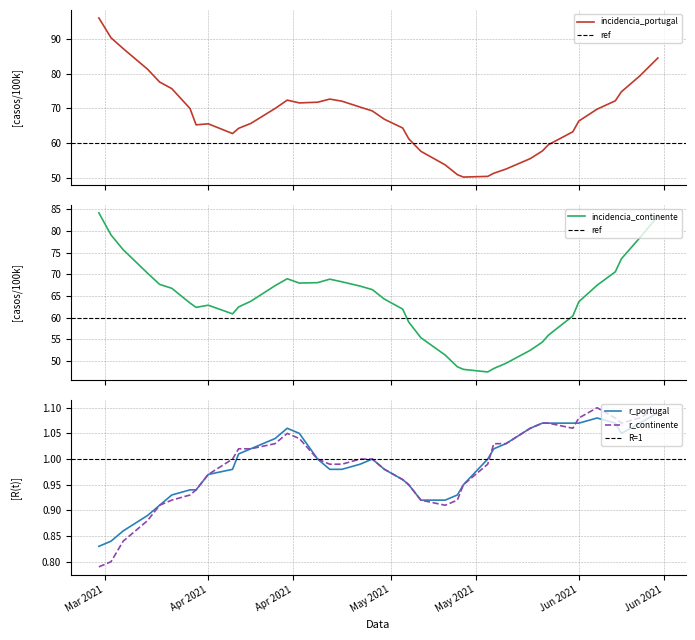

Reading left to right, list all the values displayed in this chart.

incidencia_portugal: 96.0	90.3	87.2	81.3	77.6	75.7	70.0	65.3	65.6	62.8	64.3	65.7	70.0	72.4	71.6	71.8	72.7	72.1	70.4	69.3	66.9	64.4	61.3	57.7	53.8	51.0	50.3	50.5	51.4	52.6	55.6	57.8	59.6	63.3	66.4	69.8	72.2	74.8	79.3	84.5
incidencia_continente: 84.2	79.1	75.7	70.3	67.7	66.8	63.4	62.4	62.9	60.9	62.5	63.8	67.4	69.0	68.0	68.1	68.9	68.3	67.3	66.5	64.3	62.0	59.0	55.4	51.4	48.7	48.1	47.5	48.3	49.5	52.5	54.4	56.0	60.4	63.7	67.5	70.6	73.6	78.4	83.4
r_portugal: 0.8	0.8	0.9	0.9	0.9	0.9	0.9	0.9	1.0	1.0	1.0	1.0	1.0	1.1	1.1	1.0	1.0	1.0	1.0	1.0	1.0	1.0	0.9	0.9	0.9	0.9	0.9	1.0	1.0	1.0	1.1	1.1	1.1	1.1	1.1	1.1	1.1	1.1	1.1	1.1
r_continente: 0.8	0.8	0.8	0.9	0.9	0.9	0.9	0.9	1.0	1.0	1.0	1.0	1.0	1.1	1.0	1.0	1.0	1.0	1.0	1.0	1.0	1.0	0.9	0.9	0.9	0.9	0.9	1.0	1.0	1.0	1.1	1.1	1.1	1.1	1.1	1.1	1.1	1.1	1.1	1.1